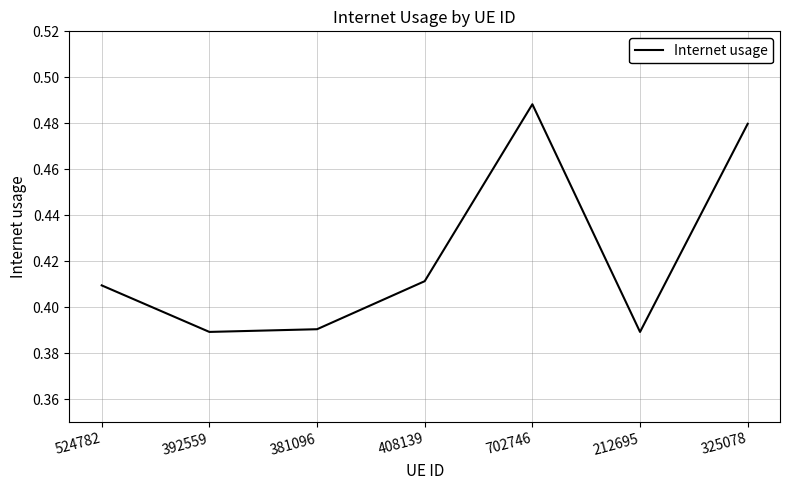

Which label corresponds to the largest value in the chart?

702746